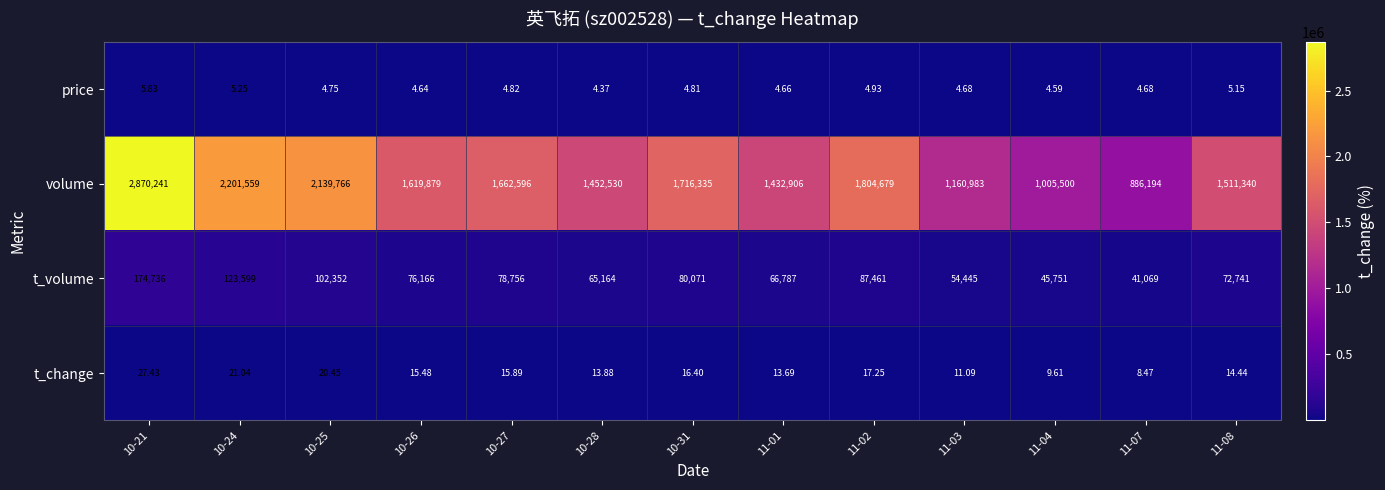

Is the value of volume at 11-07 greater than the value of t_volume at 10-31?

Yes